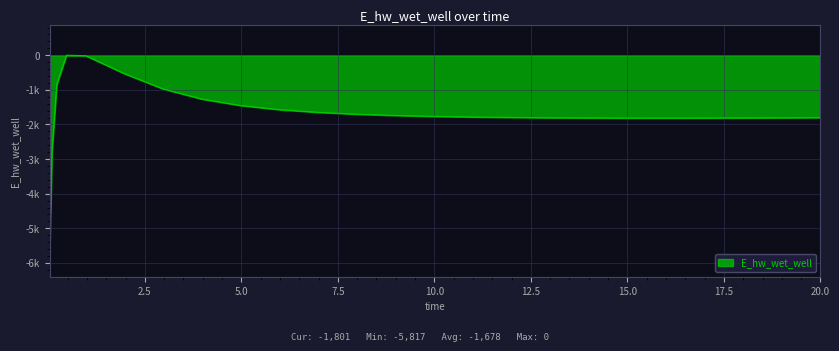

Is this an area chart (filled region under the line)?

Yes